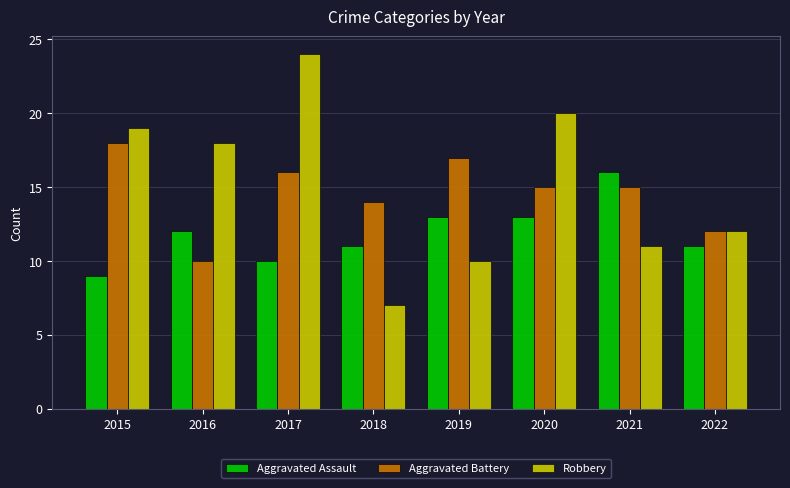

Rank the series by their average value, from lowest to highest.

Aggravated Assault, Aggravated Battery, Robbery